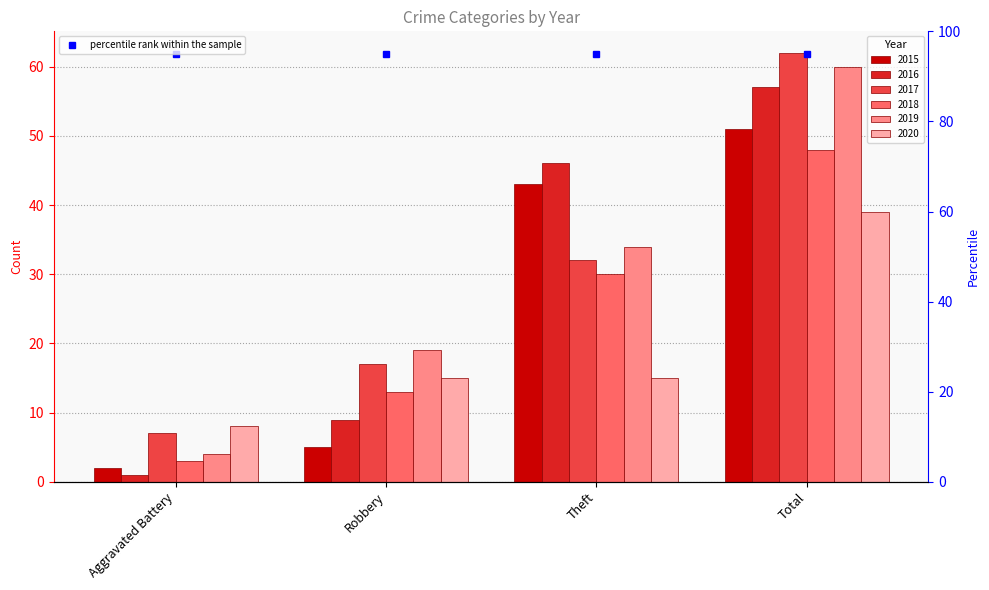

What is the sum of the 2015 values at Total and Aggravated Battery?

53